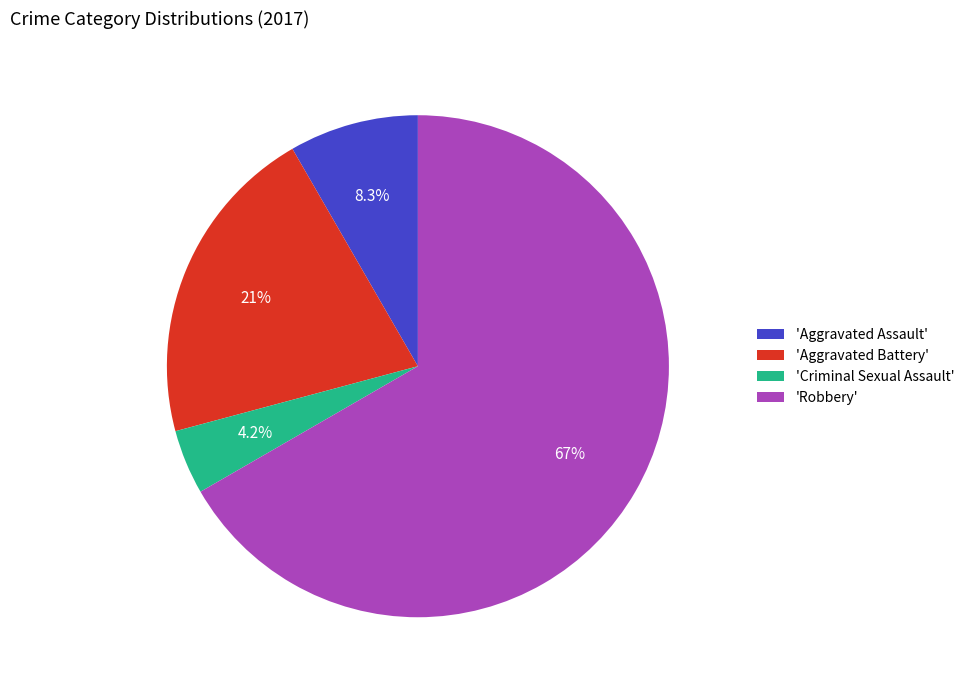

How many slices are in this pie chart?

4